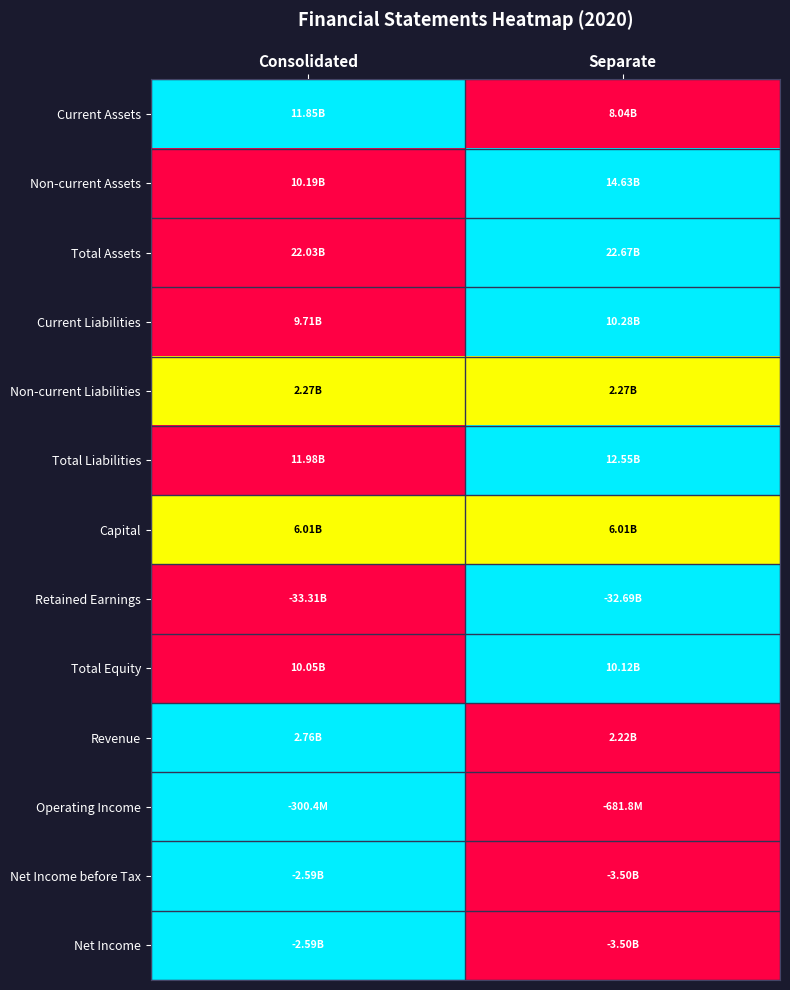

Reading left to right, transcribe all the data shown in this chart.

Current Assets: Consolidated=1.0	Separate=0.0
Non-current Assets: Consolidated=0.0	Separate=1.0
Total Assets: Consolidated=0.0	Separate=1.0
Current Liabilities: Consolidated=0.0	Separate=1.0
Non-current Liabilities: Consolidated=0.5	Separate=0.5
Total Liabilities: Consolidated=0.0	Separate=1.0
Capital: Consolidated=0.5	Separate=0.5
Retained Earnings: Consolidated=0.0	Separate=1.0
Total Equity: Consolidated=0.0	Separate=1.0
Revenue: Consolidated=1.0	Separate=0.0
Operating Income: Consolidated=1.0	Separate=0.0
Net Income before Tax: Consolidated=1.0	Separate=0.0
Net Income: Consolidated=1.0	Separate=0.0